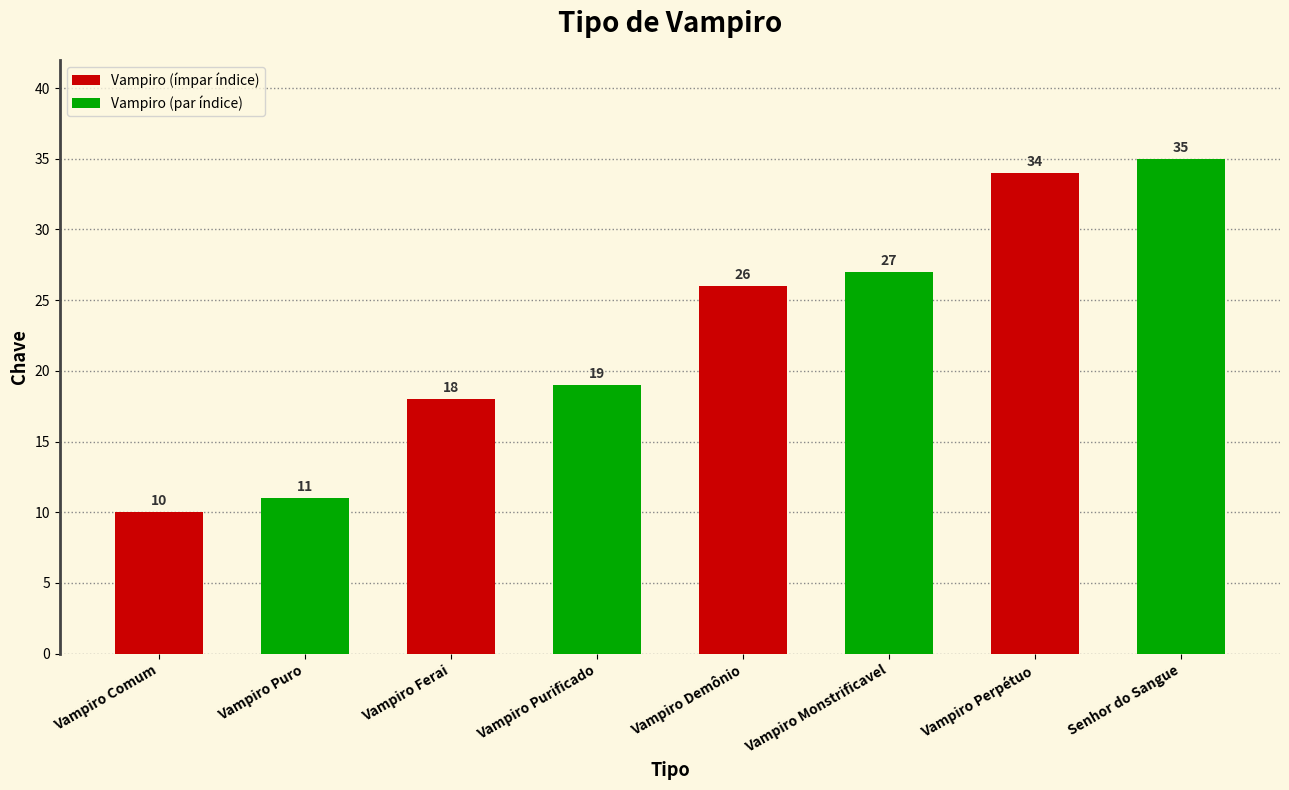

Rank the categories by value from lowest to highest.

Vampiro Comum, Vampiro Puro, Vampiro Ferai, Vampiro Purificado, Vampiro Demônio, Vampiro Monstrificavel, Vampiro Perpétuo, Senhor do Sangue